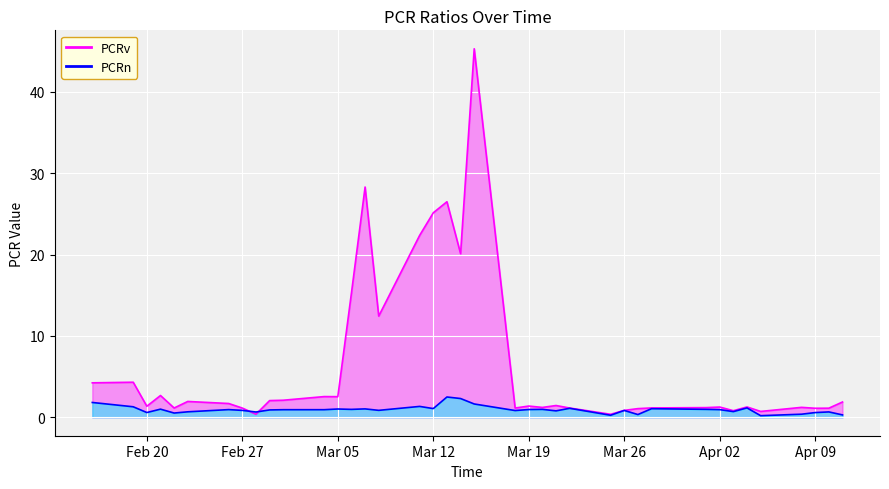

List the series in order of their overall mean, lowest first.

PCRn, PCRv